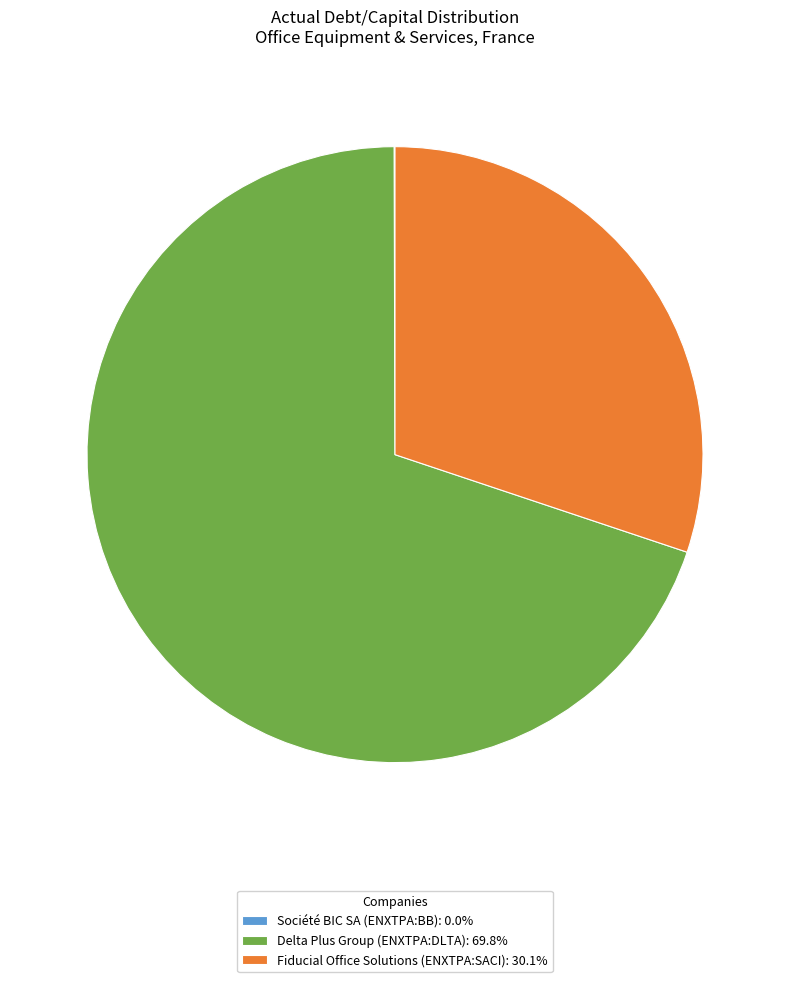

Is there any slice that represents more than half of the pie?

Yes